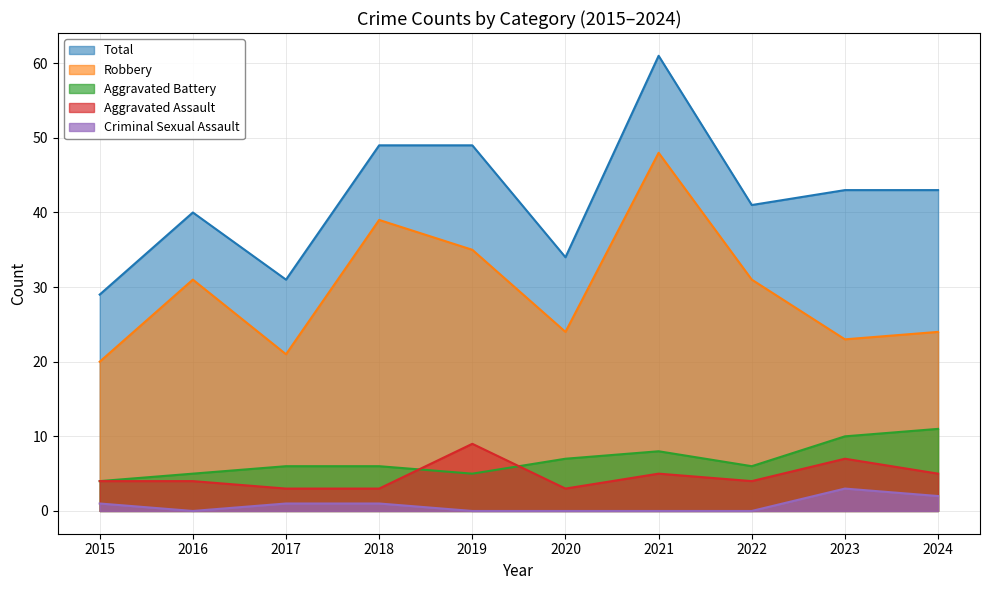

Reading right to left, what are all the values shown in this chart?

Aggravated Assault: 2024=5	2023=7	2022=4	2021=5	2020=3	2019=9	2018=3	2017=3	2016=4	2015=4
Aggravated Battery: 2024=11	2023=10	2022=6	2021=8	2020=7	2019=5	2018=6	2017=6	2016=5	2015=4
Criminal Sexual Assault: 2024=2	2023=3	2022=0	2021=0	2020=0	2019=0	2018=1	2017=1	2016=0	2015=1
Robbery: 2024=24	2023=23	2022=31	2021=48	2020=24	2019=35	2018=39	2017=21	2016=31	2015=20
Total: 2024=43	2023=43	2022=41	2021=61	2020=34	2019=49	2018=49	2017=31	2016=40	2015=29